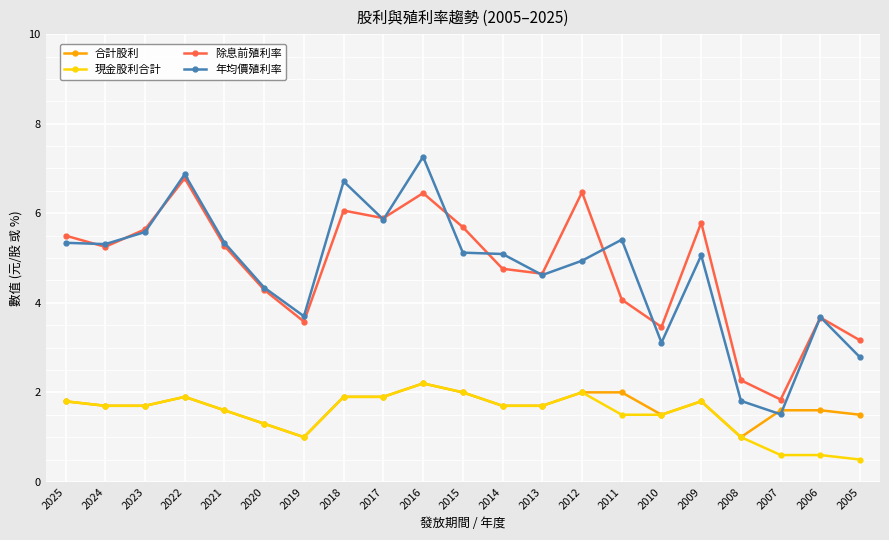

How many data points does each series have?

21